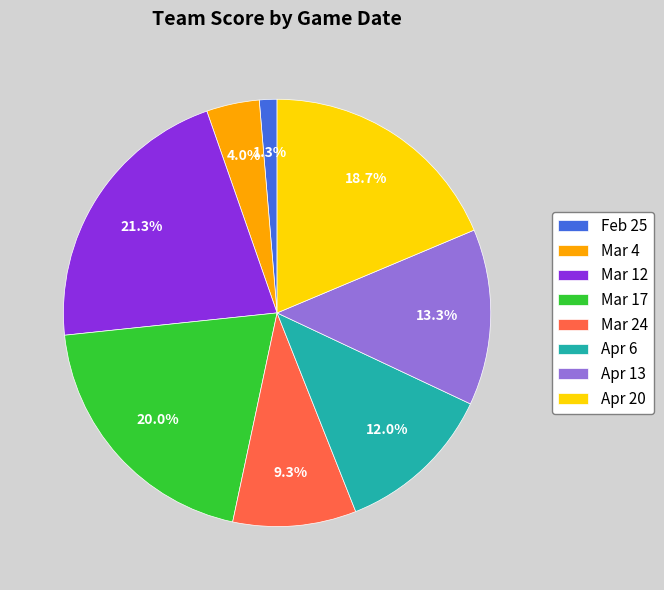

Does Apr 13 account for over 50% of the chart?

No